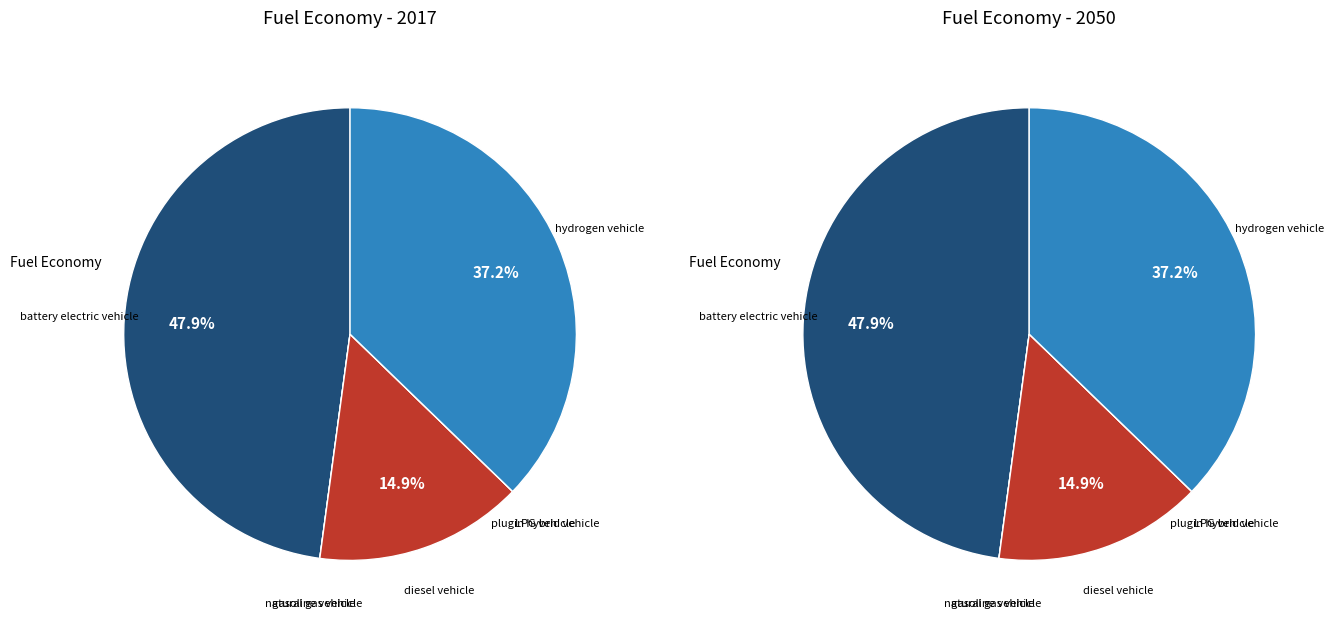

How many slices are in this pie chart?

7